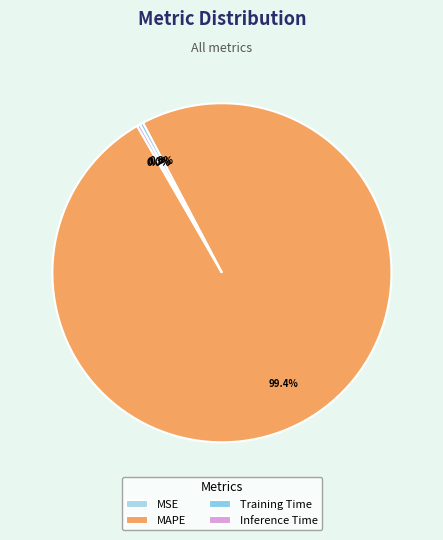

How many slices are in this pie chart?

4